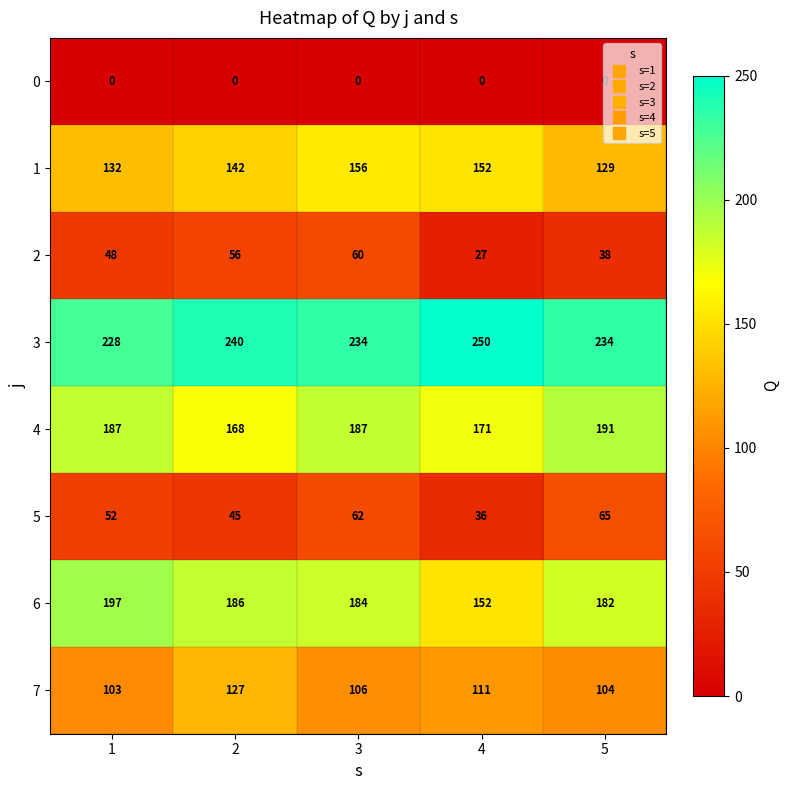

What is the difference between the maximum and minimum values in the 7 series?

24